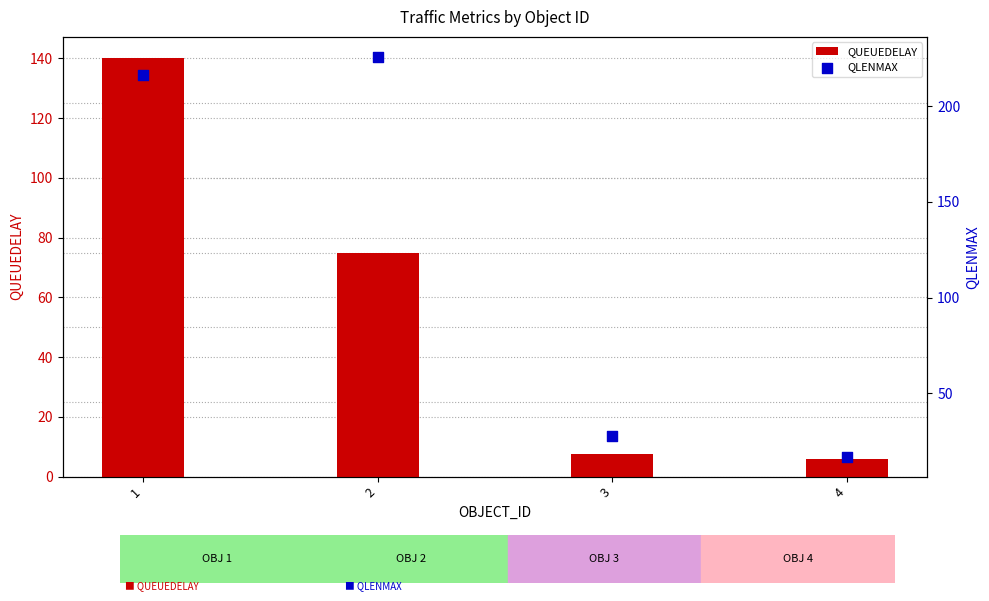

At how many categories does at least one series exceed 62?

2